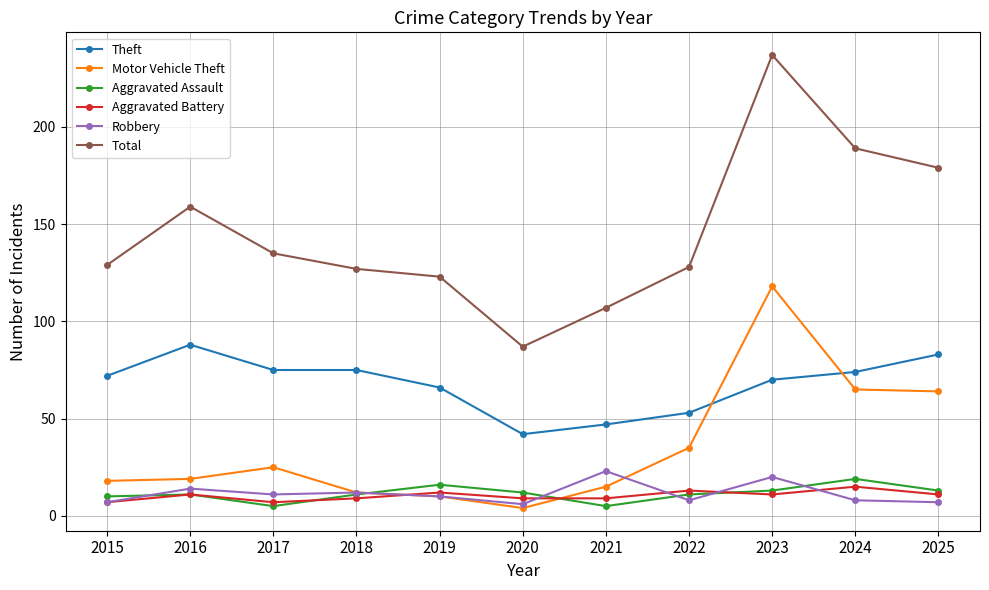

What is the average value of the Aggravated Assault series?

11